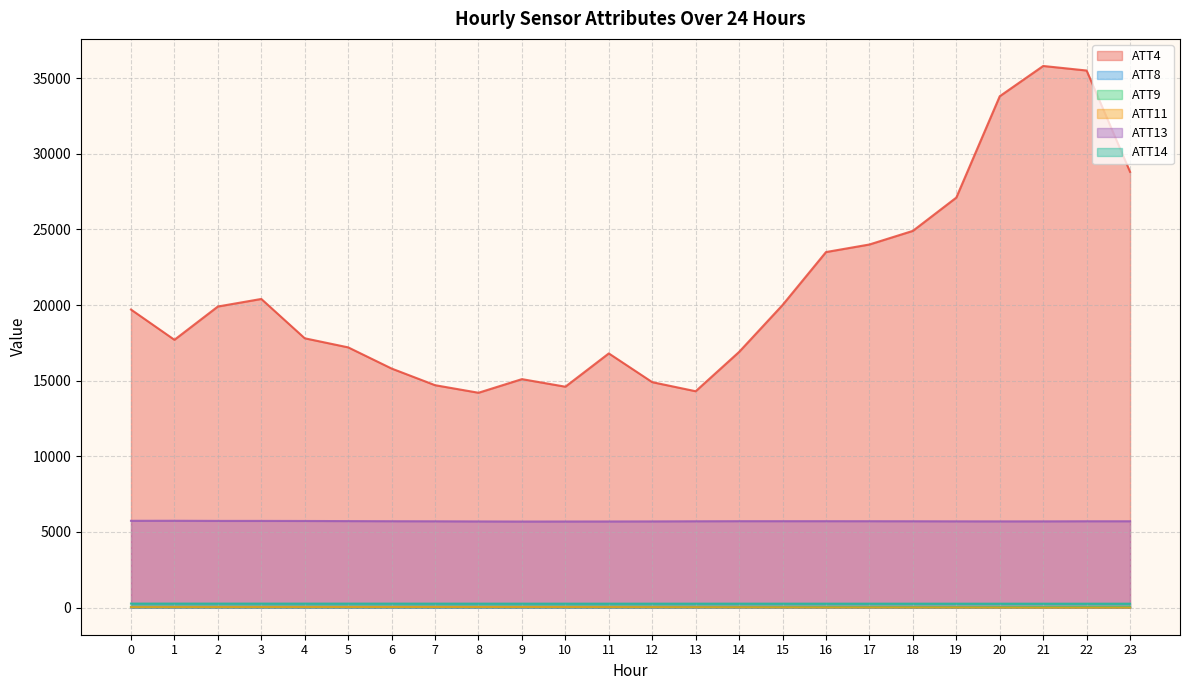

True or false: ATT14 and ATT4 cross at least once.

False